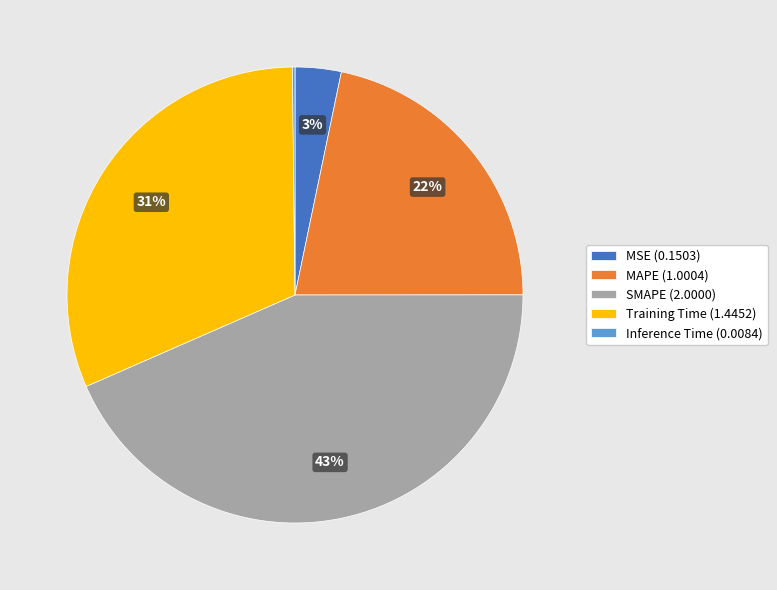

Is it true that MSE (0.1503) is 12% of the pie?

False